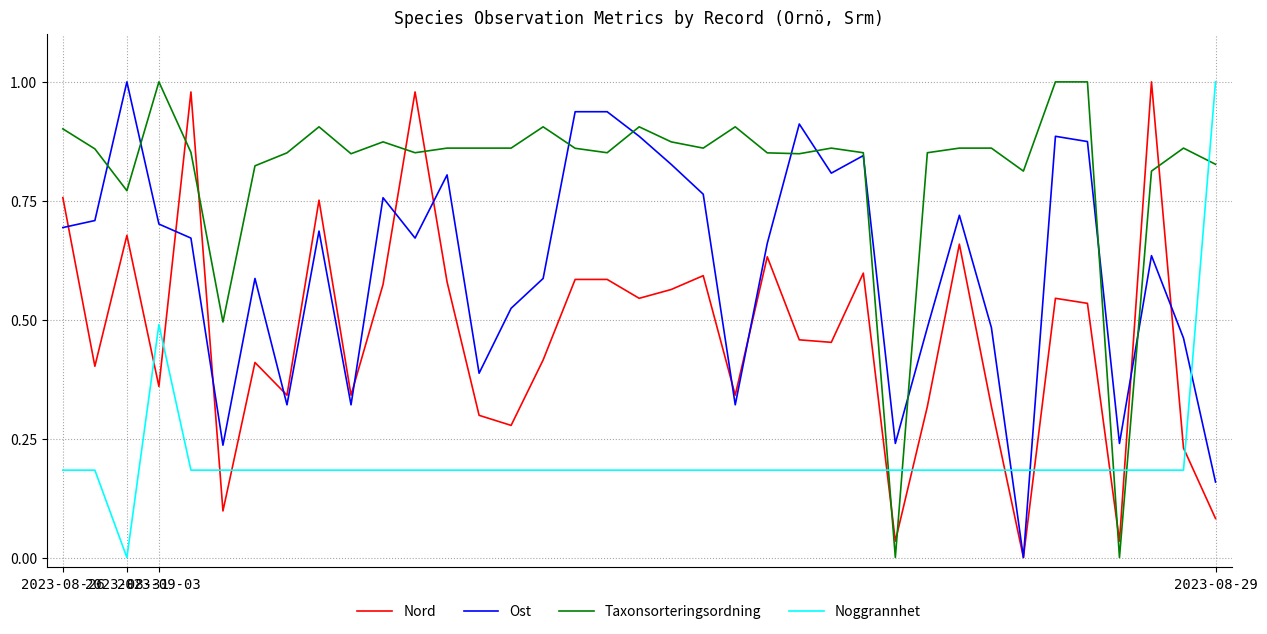

At how many categories does at least one series exceed 0?

37